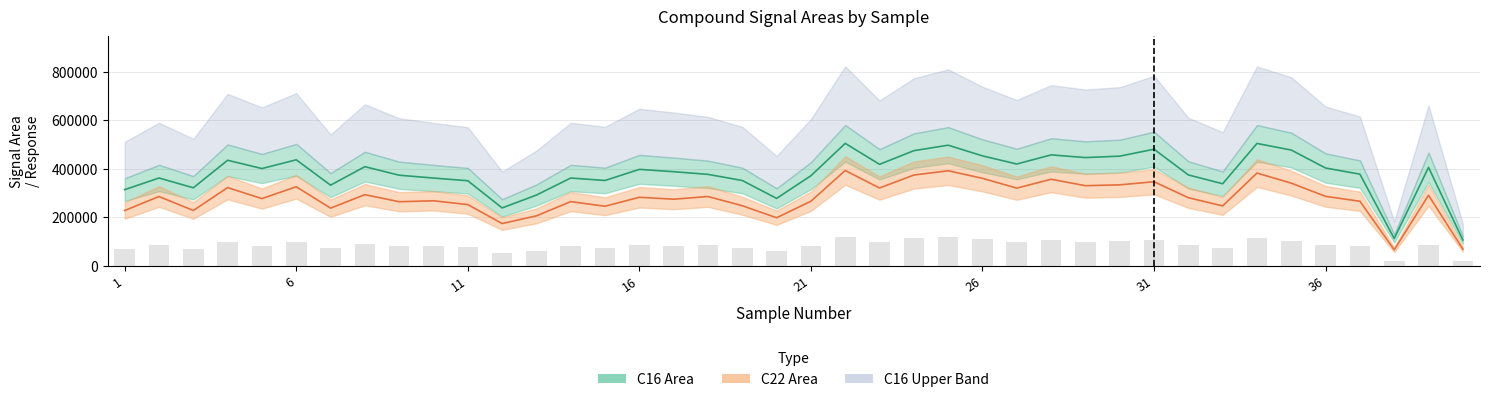

Does the chart contain any negative values?

No